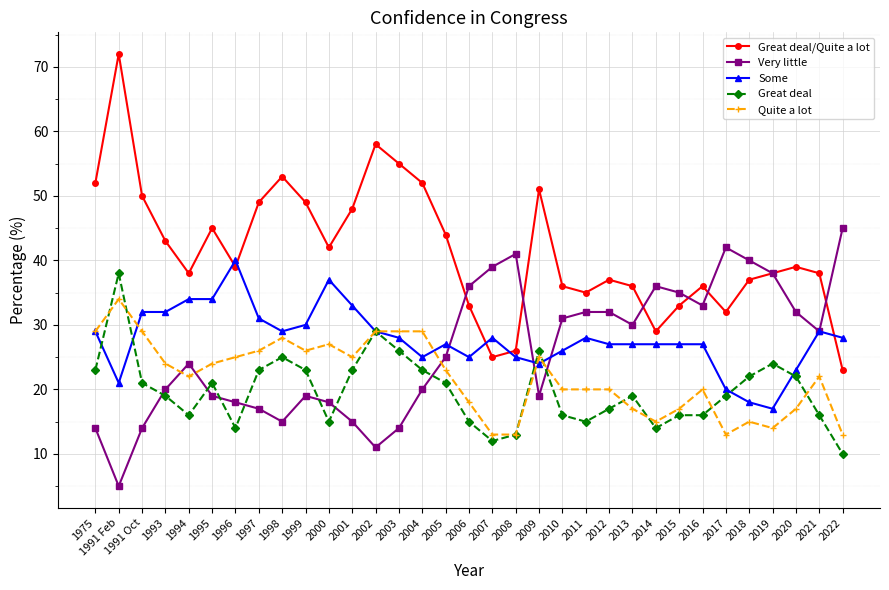

Is this an area chart (filled region under the line)?

No